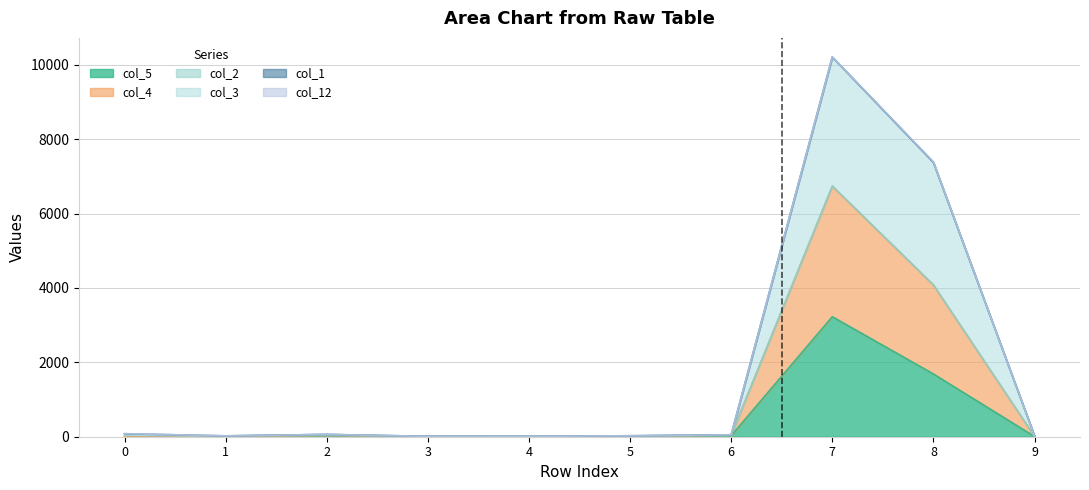

Is the value of col_4 at 9 greater than the value of col_3 at 3?

No